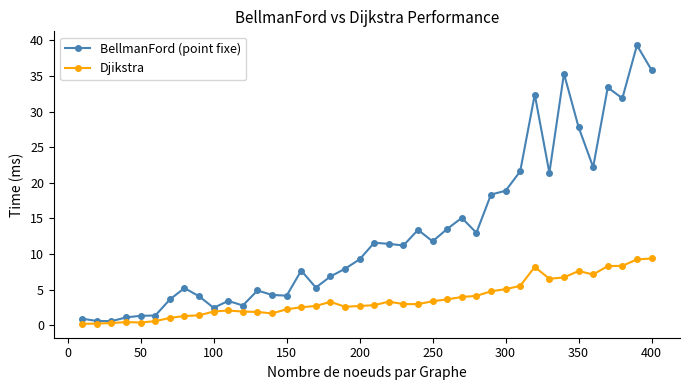

What is the value of the Djikstra point at the 15th from the left?

2.2